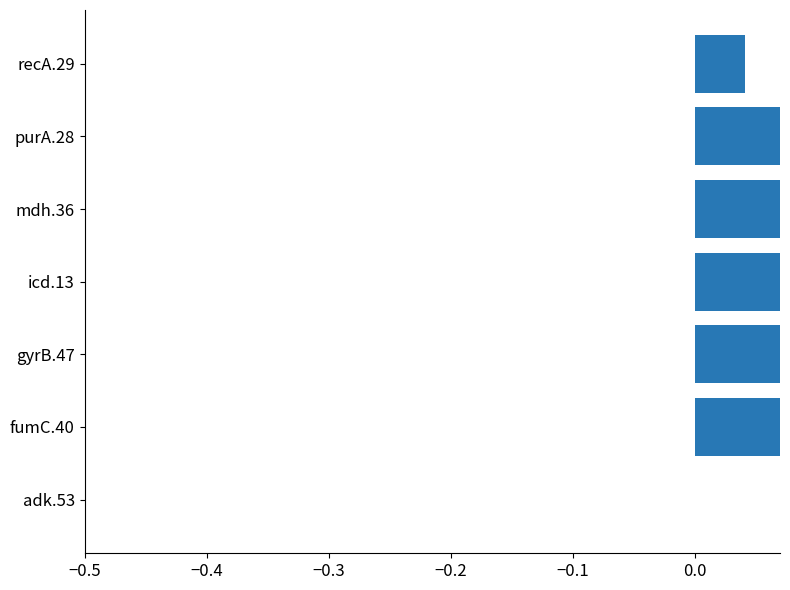

How many series are shown in this chart?

1